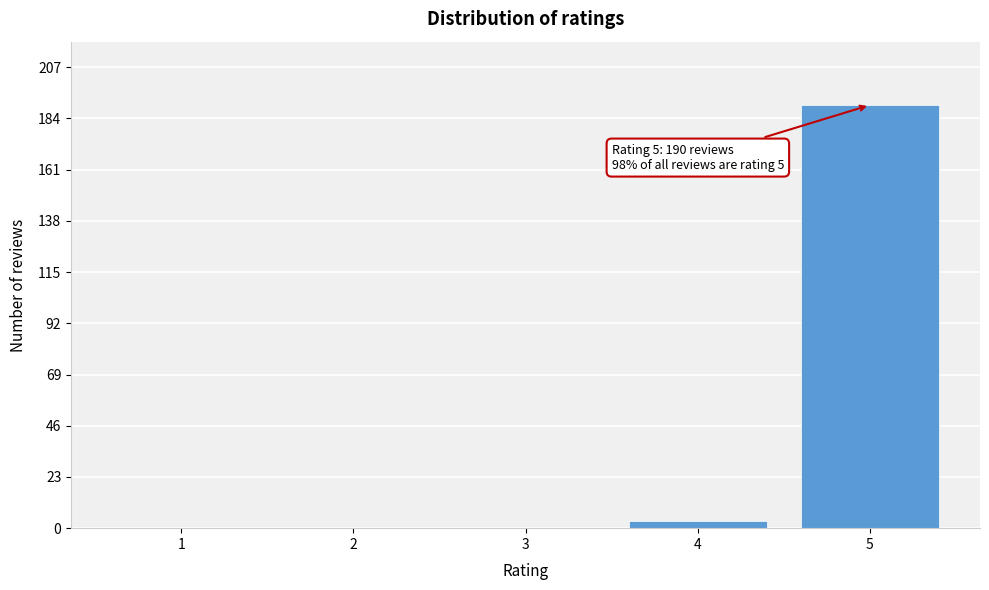

Reading left to right, extract all data points from this chart.

1=0	2=0	3=0	4=3	5=190